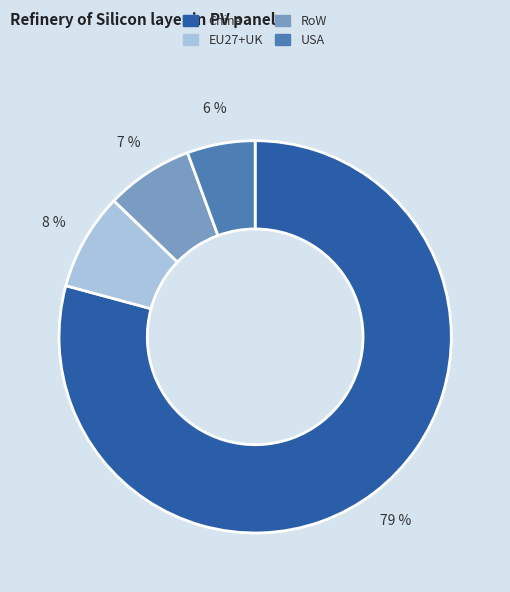

To the nearest percent, what percentage of the pie is RoW?

7%